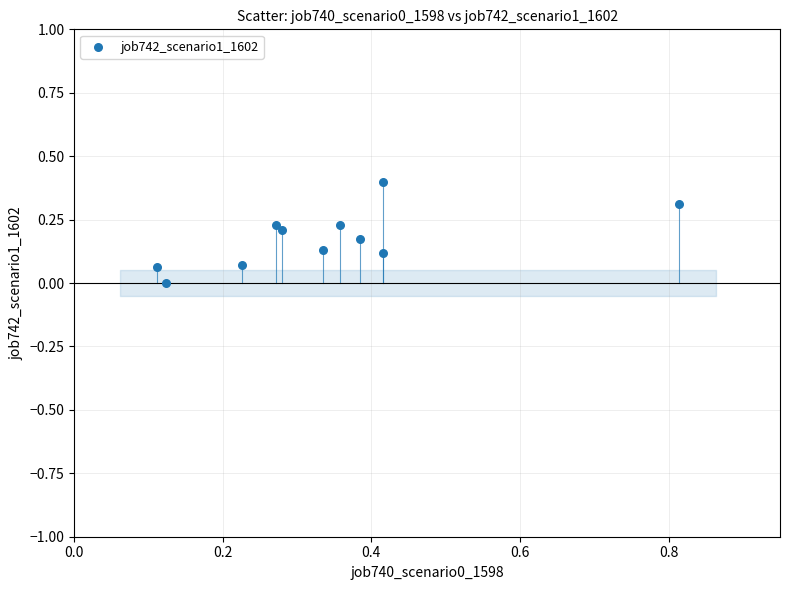

What is the range of X values (max minus min)?

0.7